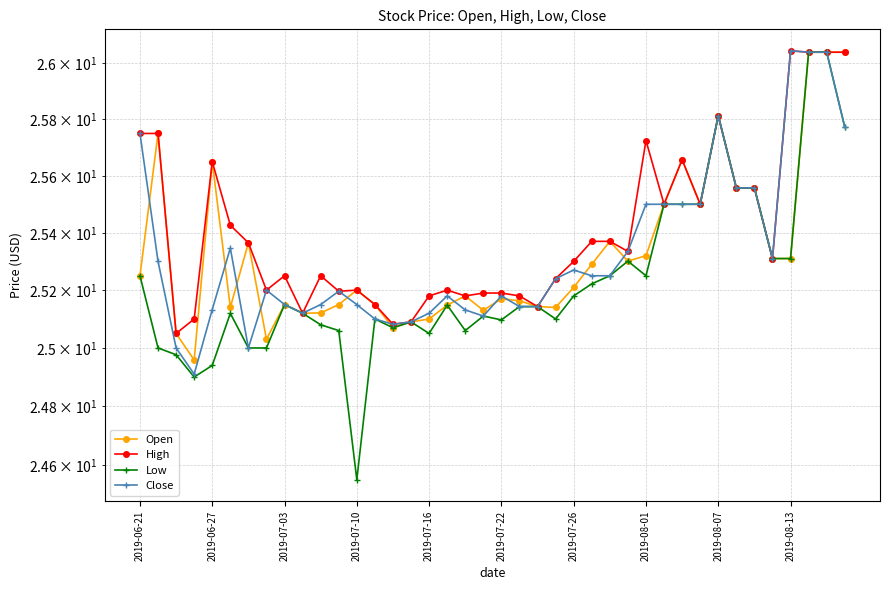

True or false: Close and Low intersect in this chart.

False